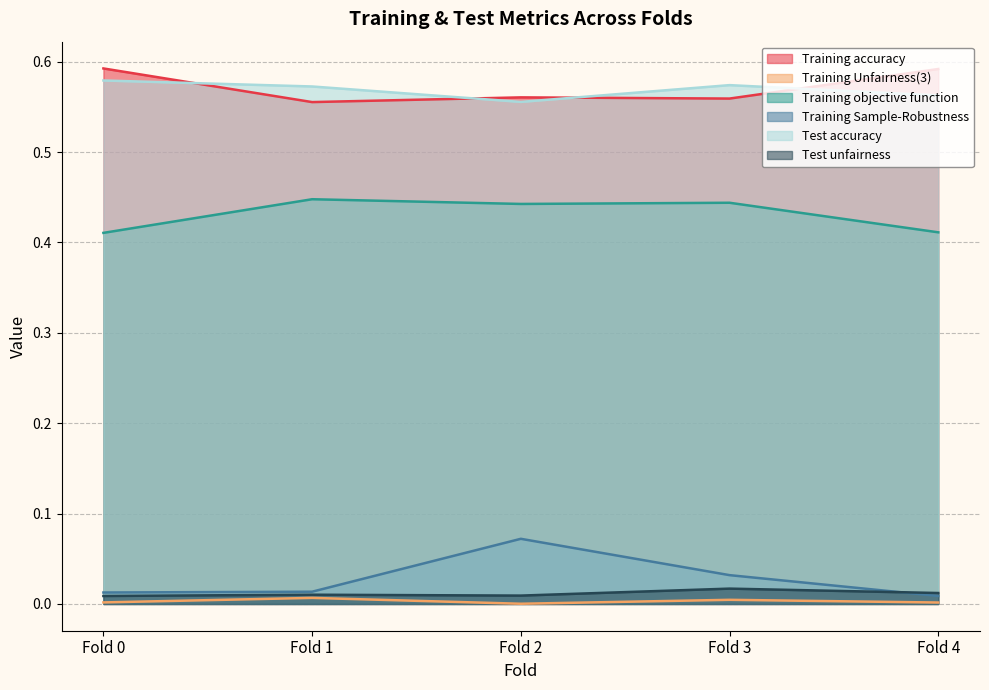

True or false: Training Unfairness(3) and Training objective function intersect in this chart.

False